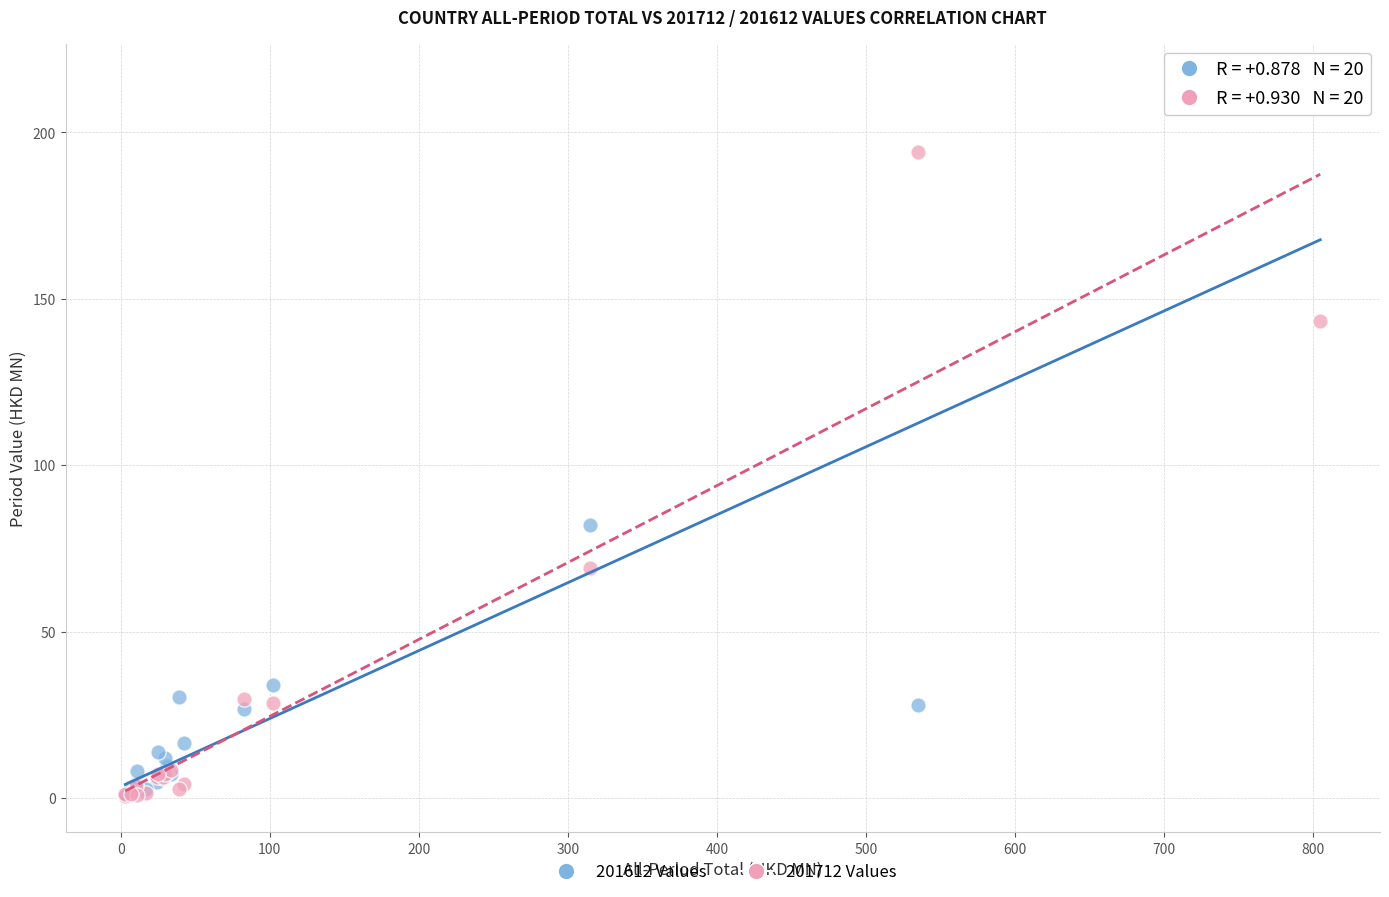

Across all series, what Y value is closest to 108?

81.9